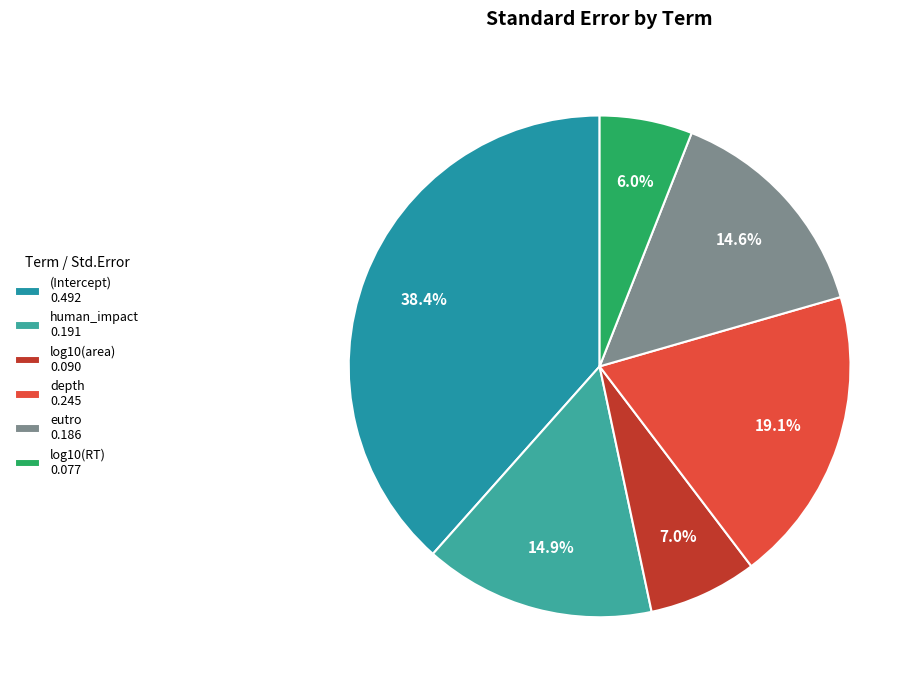

Is it true that human_impact is 21% of the pie?

False